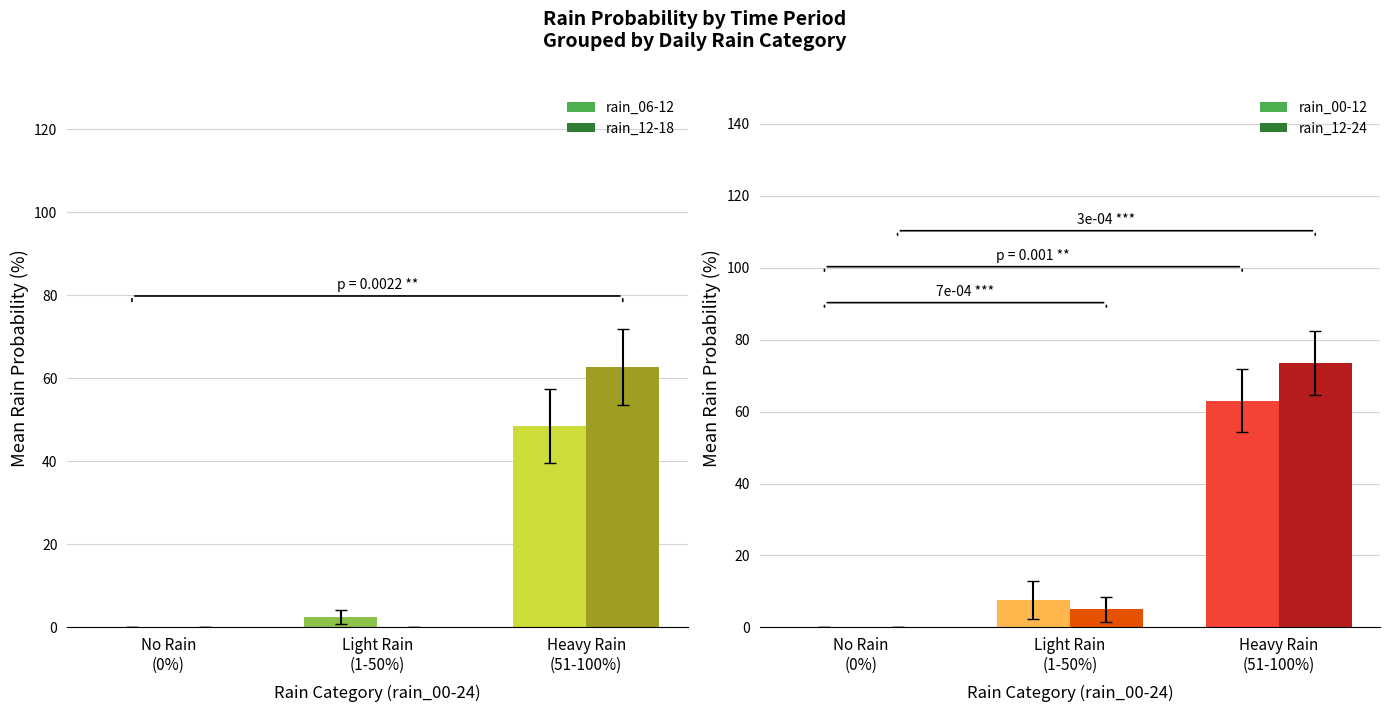

What is the label of the 3rd bar from the left?

Heavy Rain
(51-100%)